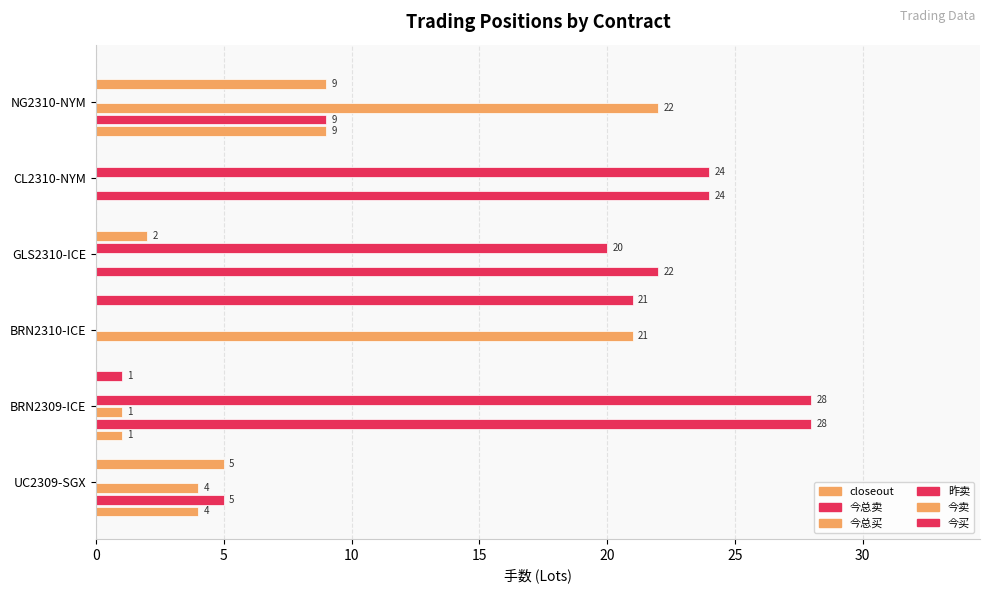

Count the number of categories in the chart.

6